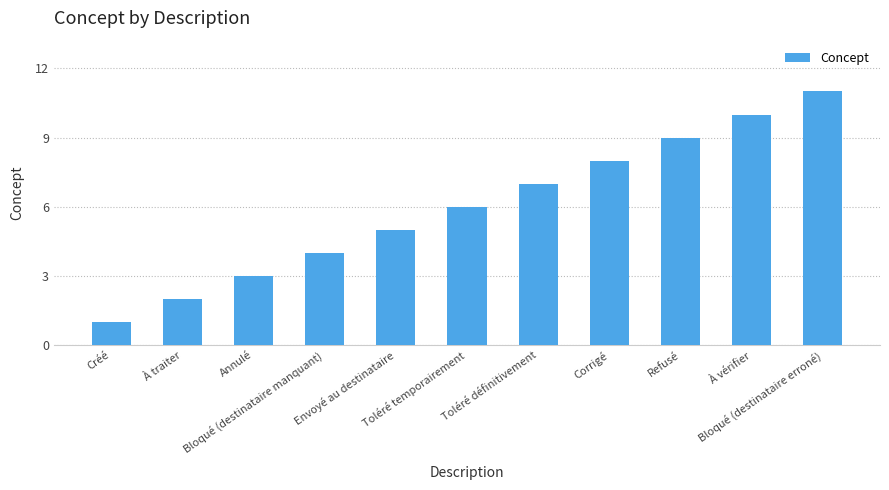

What is the ratio of the value at Toléré temporairement to the value at Envoyé au destinataire?

1.2